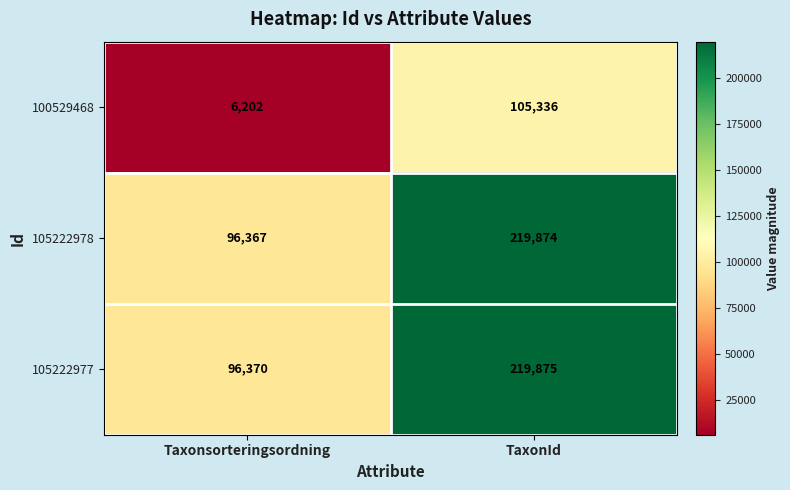

Reading left to right, transcribe all the data shown in this chart.

100529468: Taxonsorteringsordning=6202	TaxonId=105336
105222978: Taxonsorteringsordning=96367	TaxonId=219874
105222977: Taxonsorteringsordning=96370	TaxonId=219875